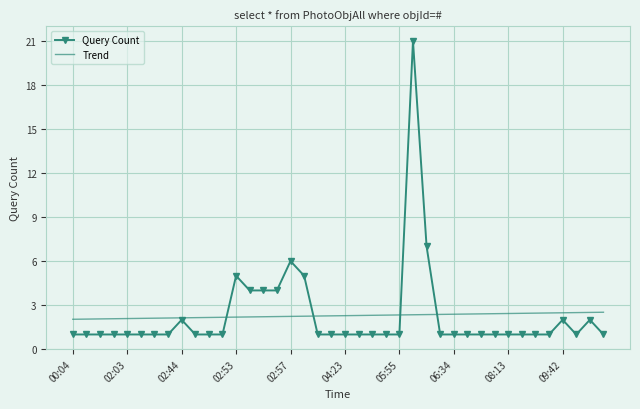

What is the minimum value shown in the chart?

1.0